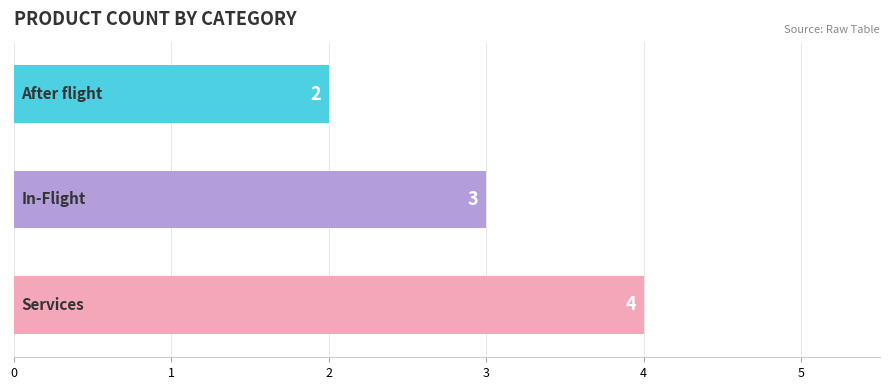

What is the average value?

3